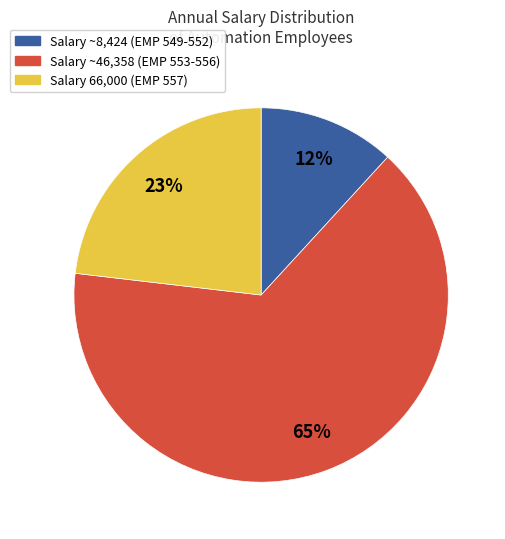

To the nearest percent, what is the average slice percentage?

33%